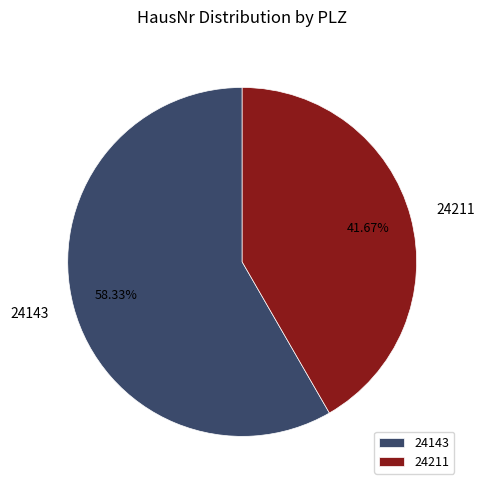

Is it true that 24143 is 58% of the pie?

True